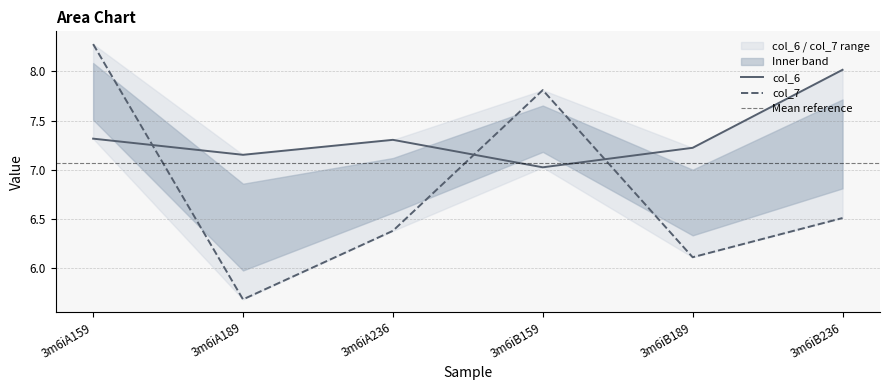

At which label is col_6 closest to 7?

3m6iB159